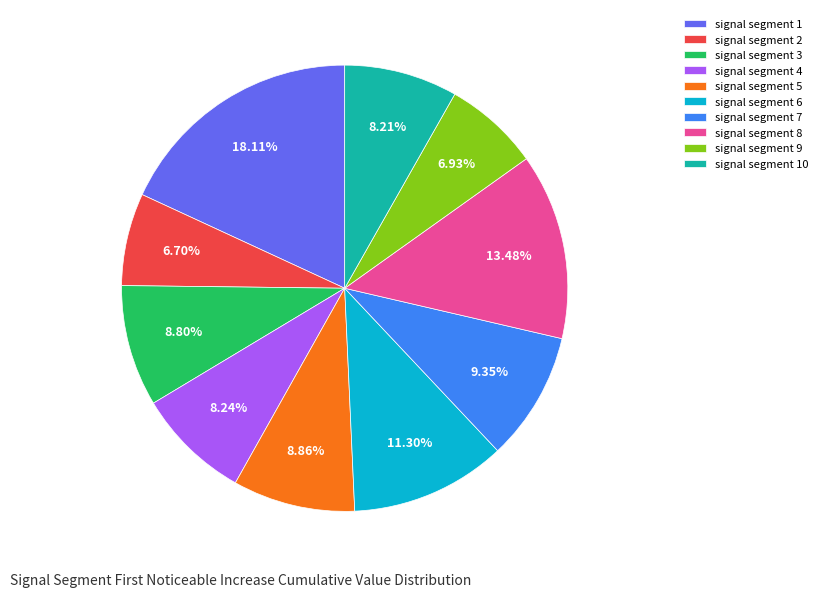

Does signal segment 4 represent more than half of the total?

No